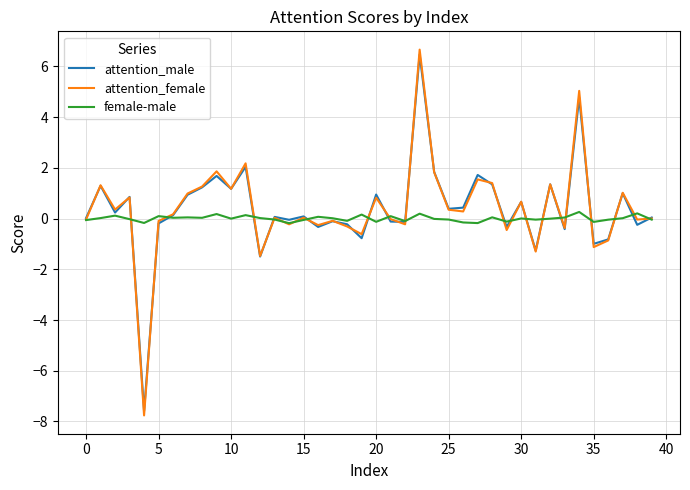

What is the maximum value for attention_male?

6.5